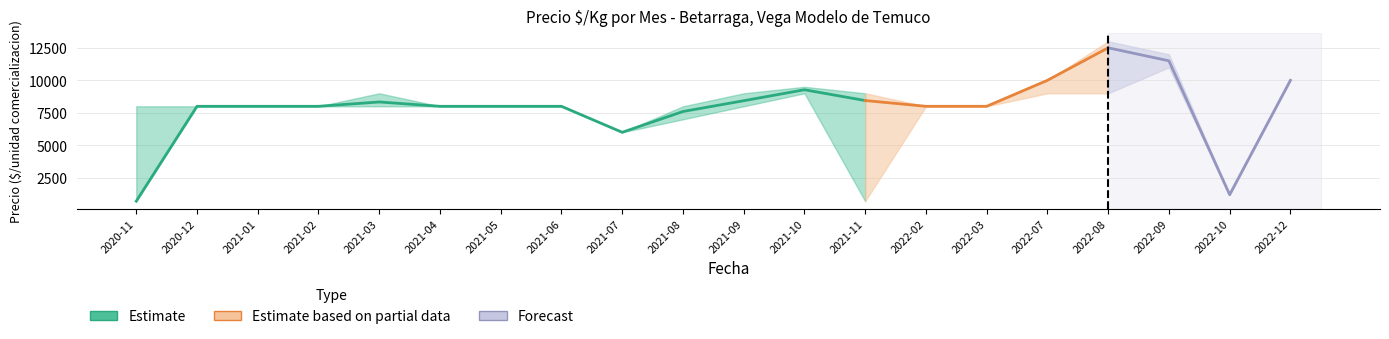

True or false: Precio promedio ponderado and Precio maximo cross at least once.

False